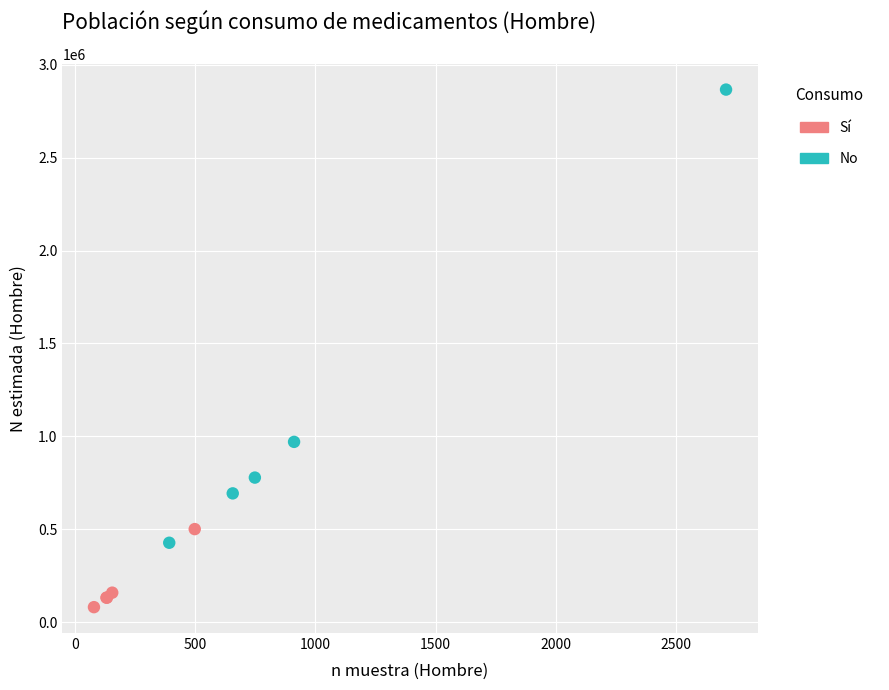

Which series reaches the minimum Y coordinate?

Sí